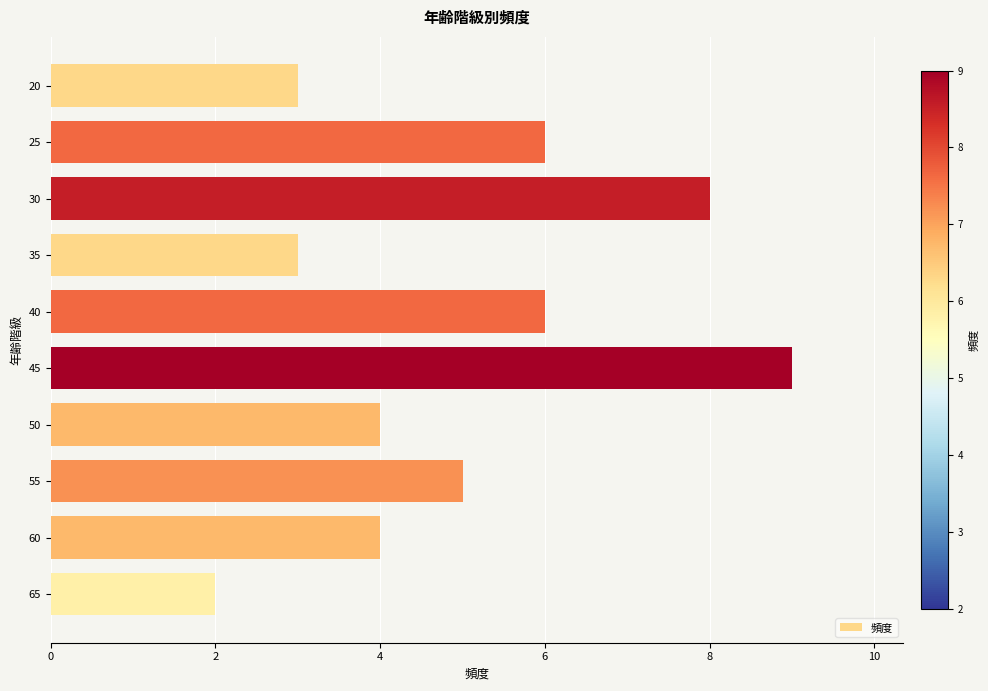

Which category has the lowest value across all series?

65